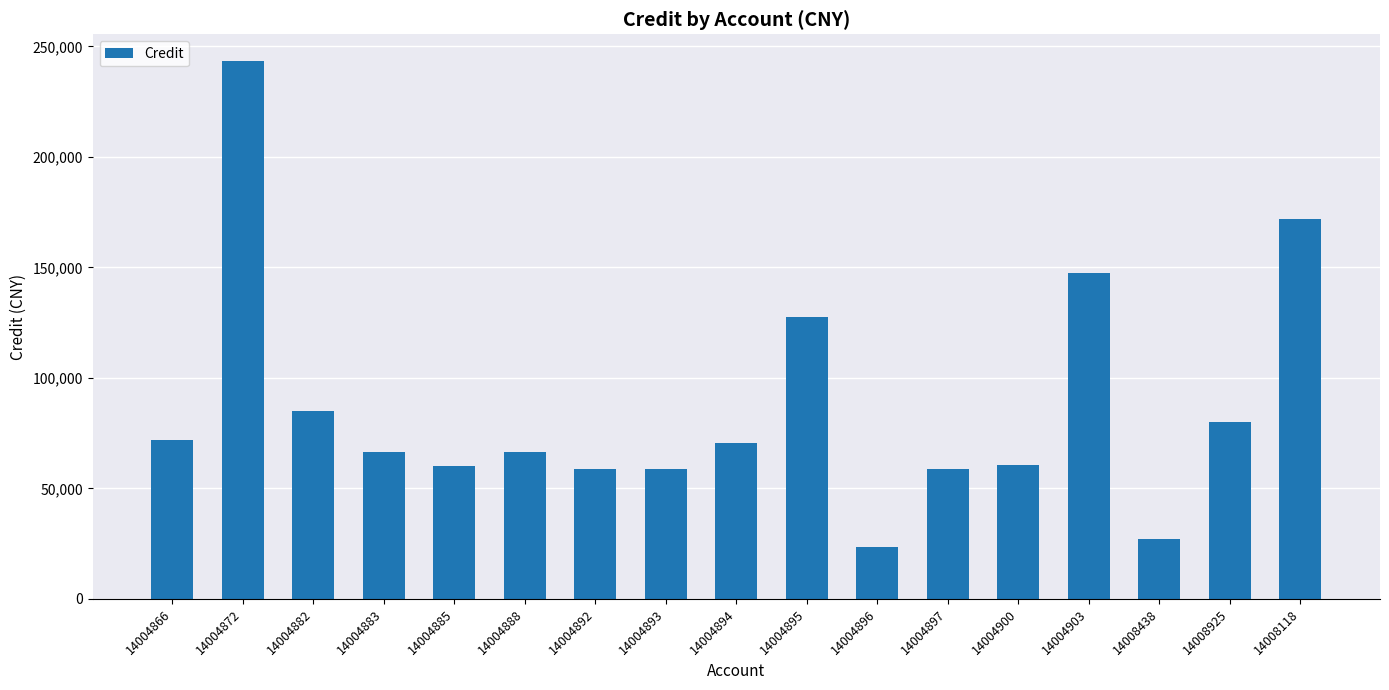

How many values are below 66700?

8